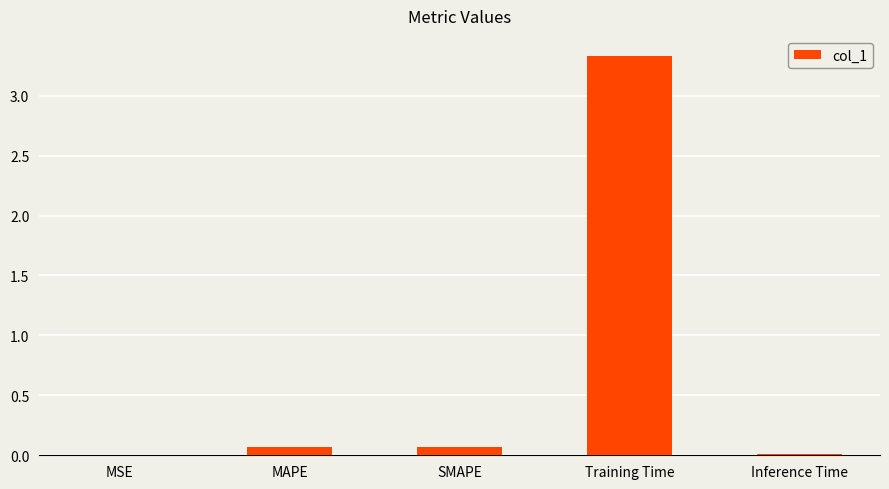

What is the sum of all values?

3.5